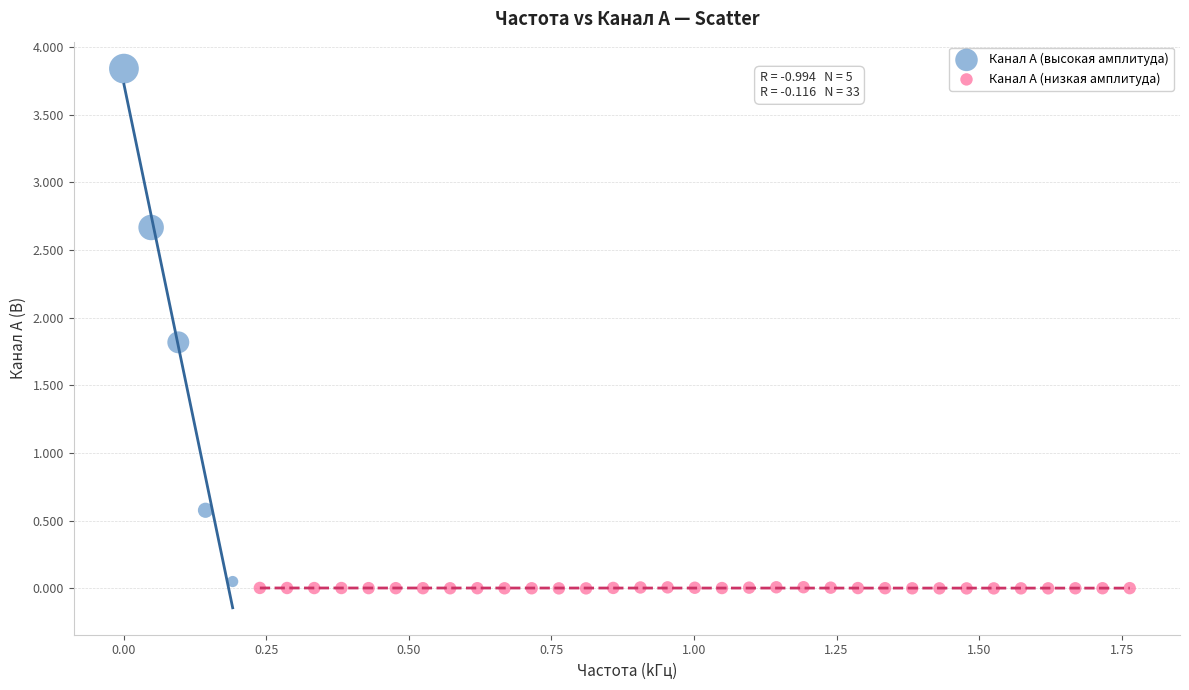

What are all the series names shown in the legend?

Канал A (высокая амплитуда), Канал A (низкая амплитуда)